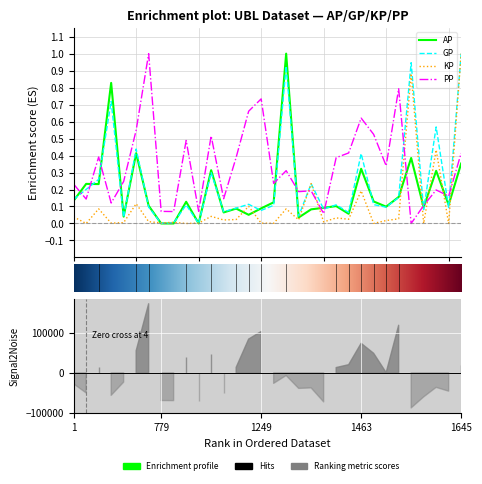

How many intersections are there between KP and PP?

7